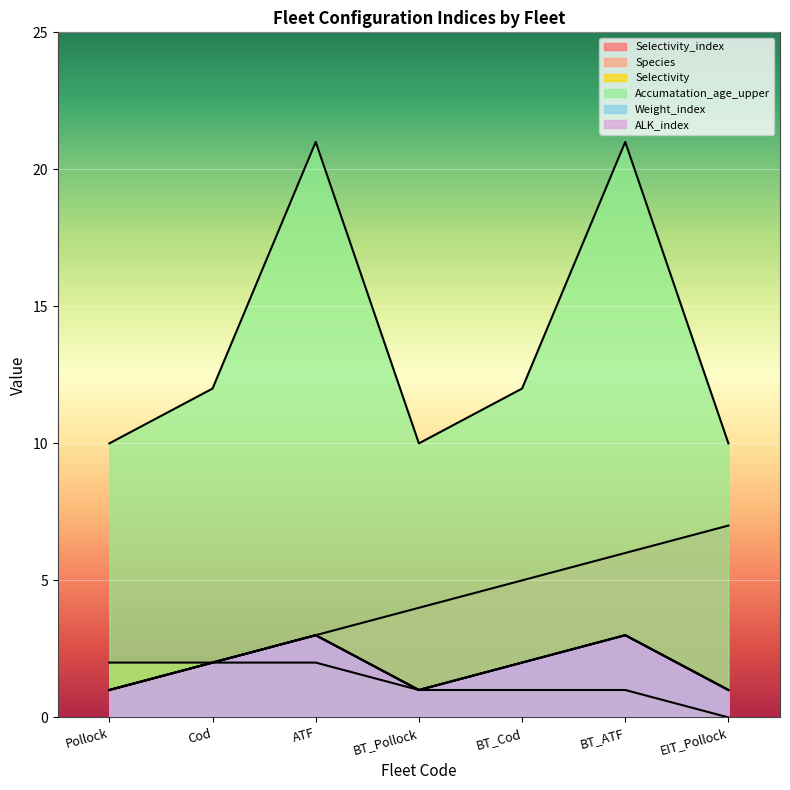

What is the value of the ALK_index point at the 5th from the left?

2